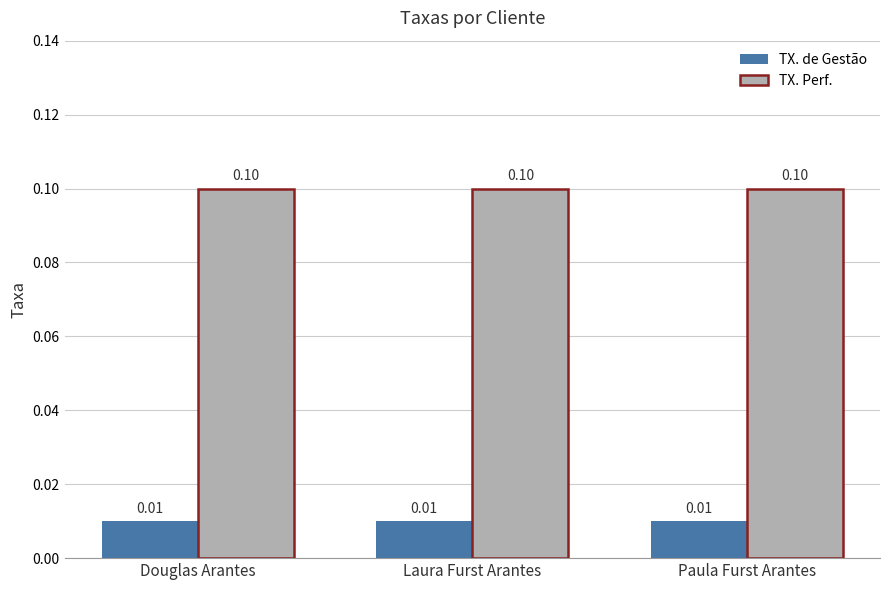

Is the value of TX. de Gestão at Laura Furst Arantes greater than the value of TX. Perf. at Douglas Arantes?

No